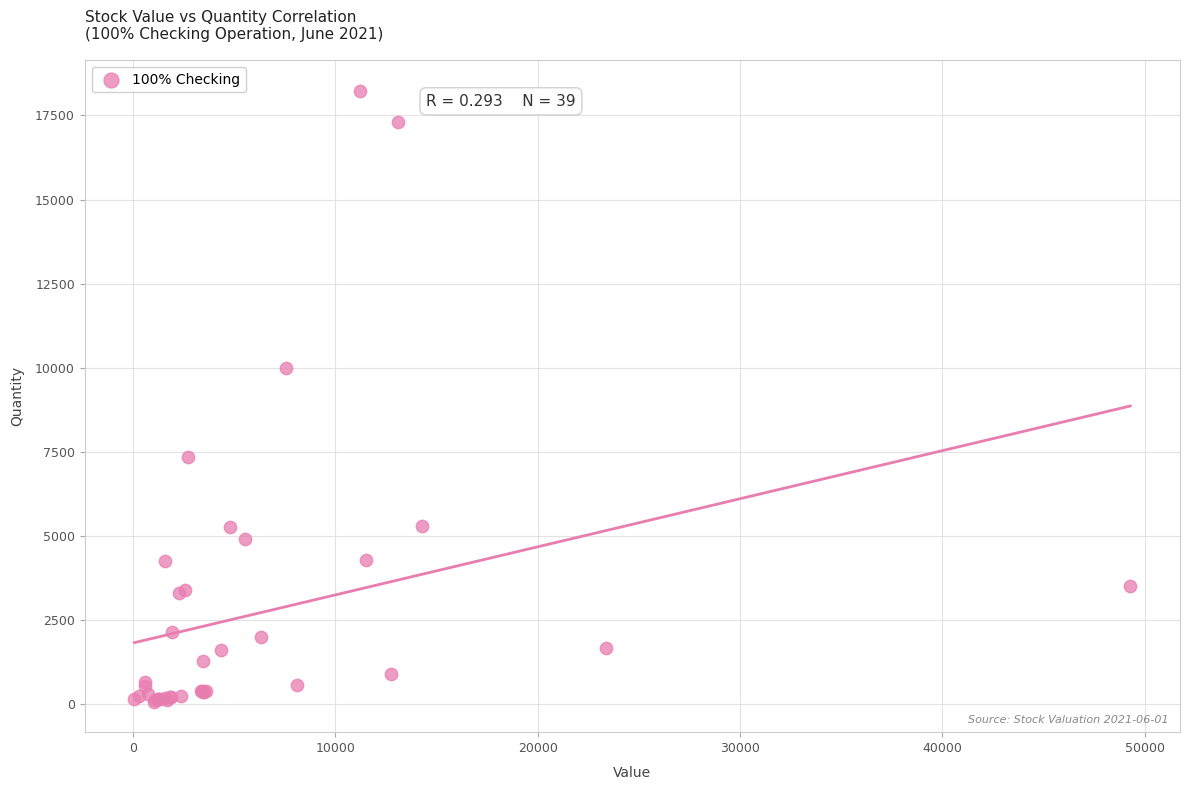

What Y value in the scatter plot is closest to 9154?

10000